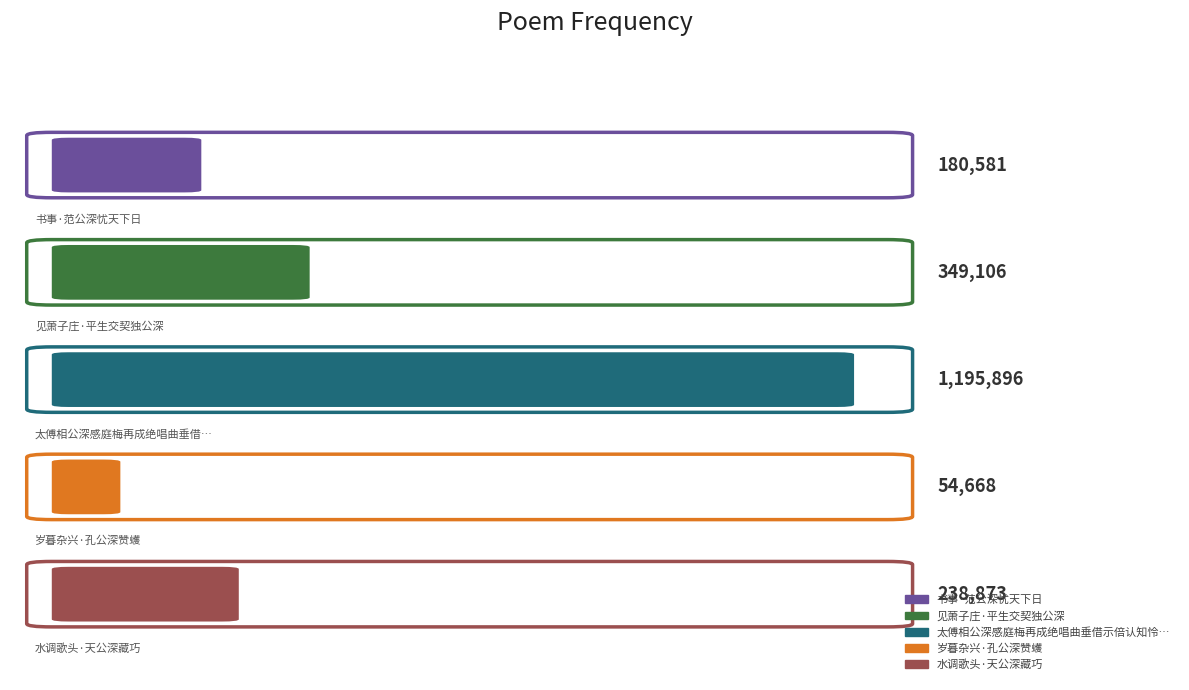

What is the sum of the values at 水调歌头·天公深藏巧 and 太傅相公深感庭梅再成绝唱曲垂借示倍认知怜谨用旧韵攀和?

1434769